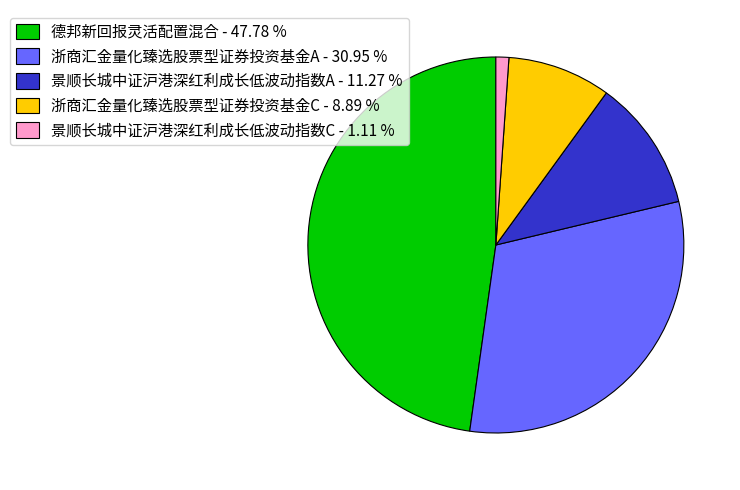

What is the smallest slice in the pie chart?

景顺长城中证沪港深红利成长低波动指数C